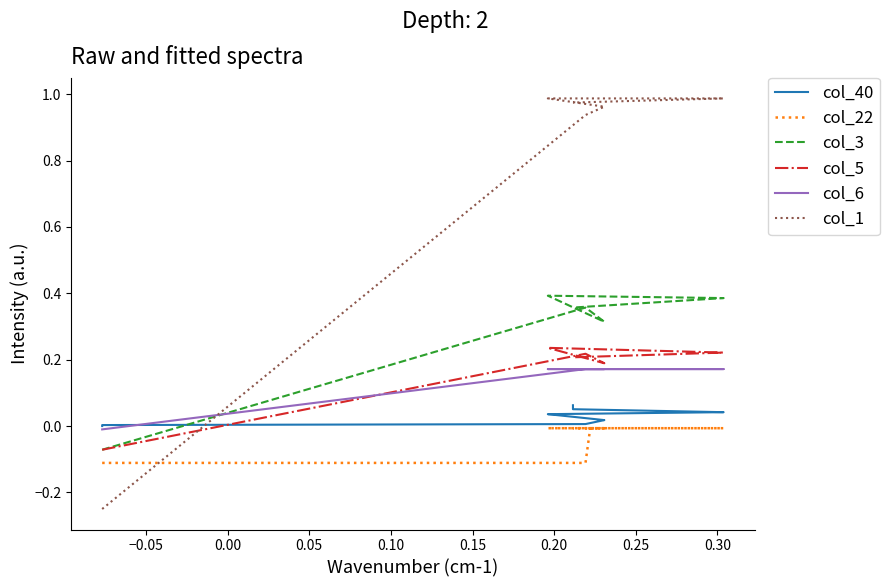

The col_40 series shows 0.0 at 0.00. True or false?

True